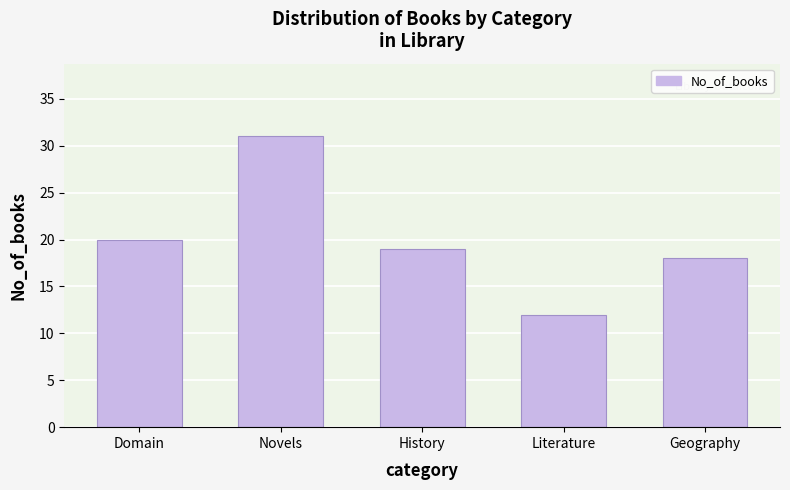

Reading left to right, what are all the values shown in this chart?

Domain=20	Novels=31	History=19	Literature=12	Geography=18